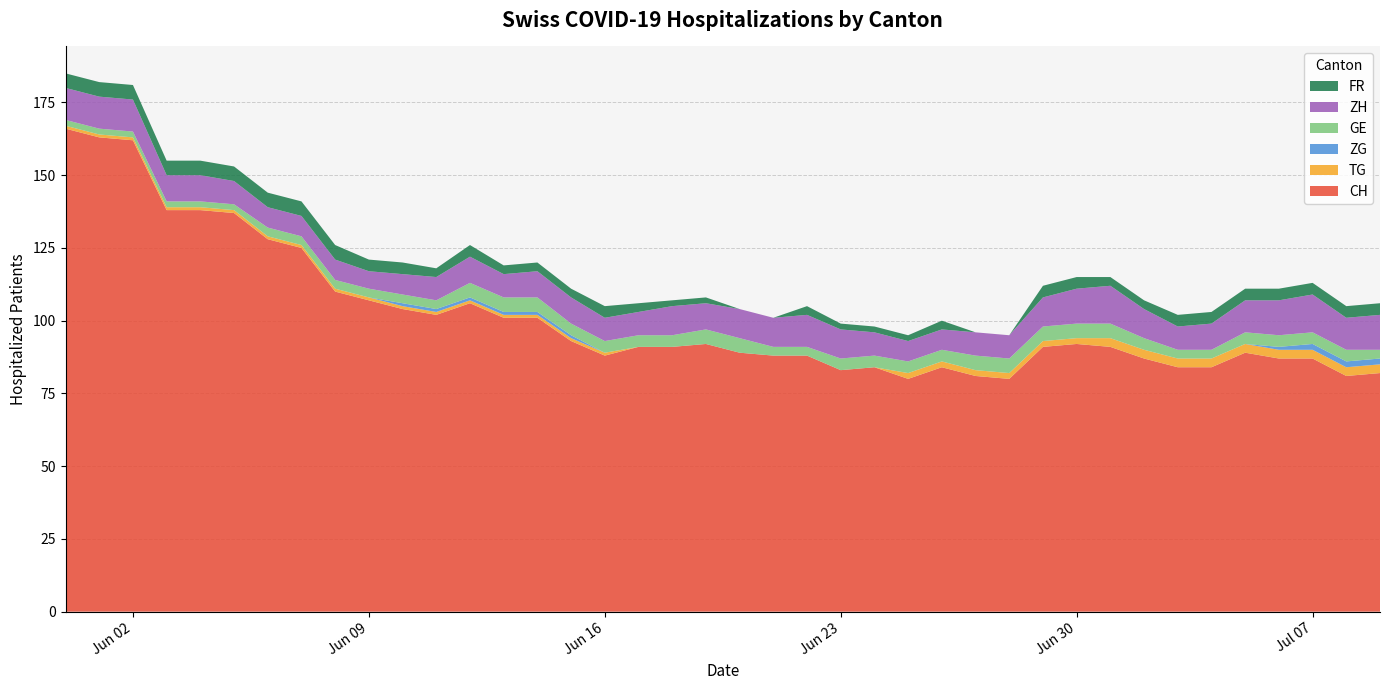

Reading left to right, extract all data points from this chart.

CH: 2020-05-31=166	2020-06-01=163	2020-06-02=162	2020-06-03=138	2020-06-04=138	2020-06-05=137	2020-06-06=128	2020-06-07=125	2020-06-08=110	2020-06-09=107	2020-06-10=104	2020-06-11=102	2020-06-12=106	2020-06-13=101	2020-06-14=101	2020-06-15=93	2020-06-16=88	2020-06-17=91	2020-06-18=91	2020-06-19=92	2020-06-20=89	2020-06-21=88	2020-06-22=88	2020-06-23=83	2020-06-24=84	2020-06-25=80	2020-06-26=84	2020-06-27=81	2020-06-28=80	2020-06-29=91	2020-06-30=92	2020-07-01=91	2020-07-02=87	2020-07-03=84	2020-07-04=84	2020-07-05=89	2020-07-06=87	2020-07-07=87	2020-07-08=81	2020-07-09=82
TG: 2020-05-31=1	2020-06-01=1	2020-06-02=1	2020-06-03=1	2020-06-04=1	2020-06-05=1	2020-06-06=1	2020-06-07=1	2020-06-08=1	2020-06-09=1	2020-06-10=1	2020-06-11=1	2020-06-12=1	2020-06-13=1	2020-06-14=1	2020-06-15=1	2020-06-16=1	2020-06-17=0	2020-06-18=0	2020-06-19=0	2020-06-20=0	2020-06-21=0	2020-06-22=0	2020-06-23=0	2020-06-24=0	2020-06-25=2	2020-06-26=2	2020-06-27=2	2020-06-28=2	2020-06-29=2	2020-06-30=2	2020-07-01=3	2020-07-02=3	2020-07-03=3	2020-07-04=3	2020-07-05=3	2020-07-06=3	2020-07-07=3	2020-07-08=3	2020-07-09=3
ZG: 2020-05-31=0	2020-06-01=0	2020-06-02=0	2020-06-03=0	2020-06-04=0	2020-06-05=0	2020-06-06=0	2020-06-07=0	2020-06-08=0	2020-06-09=0	2020-06-10=1	2020-06-11=1	2020-06-12=1	2020-06-13=1	2020-06-14=1	2020-06-15=1	2020-06-16=0	2020-06-17=0	2020-06-18=0	2020-06-19=0	2020-06-20=0	2020-06-21=0	2020-06-22=0	2020-06-23=0	2020-06-24=0	2020-06-25=0	2020-06-26=0	2020-06-27=0	2020-06-28=0	2020-06-29=0	2020-06-30=0	2020-07-01=0	2020-07-02=0	2020-07-03=0	2020-07-04=0	2020-07-05=0	2020-07-06=1	2020-07-07=2	2020-07-08=2	2020-07-09=2
GE: 2020-05-31=2	2020-06-01=2	2020-06-02=2	2020-06-03=2	2020-06-04=2	2020-06-05=2	2020-06-06=3	2020-06-07=3	2020-06-08=3	2020-06-09=3	2020-06-10=3	2020-06-11=3	2020-06-12=5	2020-06-13=5	2020-06-14=5	2020-06-15=4	2020-06-16=4	2020-06-17=4	2020-06-18=4	2020-06-19=5	2020-06-20=5	2020-06-21=3	2020-06-22=3	2020-06-23=4	2020-06-24=4	2020-06-25=4	2020-06-26=4	2020-06-27=5	2020-06-28=5	2020-06-29=5	2020-06-30=5	2020-07-01=5	2020-07-02=4	2020-07-03=3	2020-07-04=3	2020-07-05=4	2020-07-06=4	2020-07-07=4	2020-07-08=4	2020-07-09=3
ZH: 2020-05-31=11	2020-06-01=11	2020-06-02=11	2020-06-03=9	2020-06-04=9	2020-06-05=8	2020-06-06=7	2020-06-07=7	2020-06-08=7	2020-06-09=6	2020-06-10=7	2020-06-11=8	2020-06-12=9	2020-06-13=8	2020-06-14=9	2020-06-15=9	2020-06-16=8	2020-06-17=8	2020-06-18=10	2020-06-19=9	2020-06-20=10	2020-06-21=10	2020-06-22=11	2020-06-23=10	2020-06-24=8	2020-06-25=7	2020-06-26=7	2020-06-27=8	2020-06-28=8	2020-06-29=10	2020-06-30=12	2020-07-01=13	2020-07-02=10	2020-07-03=8	2020-07-04=9	2020-07-05=11	2020-07-06=12	2020-07-07=13	2020-07-08=11	2020-07-09=12
FR: 2020-05-31=5	2020-06-01=5	2020-06-02=5	2020-06-03=5	2020-06-04=5	2020-06-05=5	2020-06-06=5	2020-06-07=5	2020-06-08=5	2020-06-09=4	2020-06-10=4	2020-06-11=3	2020-06-12=4	2020-06-13=3	2020-06-14=3	2020-06-15=3	2020-06-16=4	2020-06-17=3	2020-06-18=2	2020-06-19=2	2020-06-20=0	2020-06-21=0	2020-06-22=3	2020-06-23=2	2020-06-24=2	2020-06-25=2	2020-06-26=3	2020-06-27=0	2020-06-28=0	2020-06-29=4	2020-06-30=4	2020-07-01=3	2020-07-02=3	2020-07-03=4	2020-07-04=4	2020-07-05=4	2020-07-06=4	2020-07-07=4	2020-07-08=4	2020-07-09=4